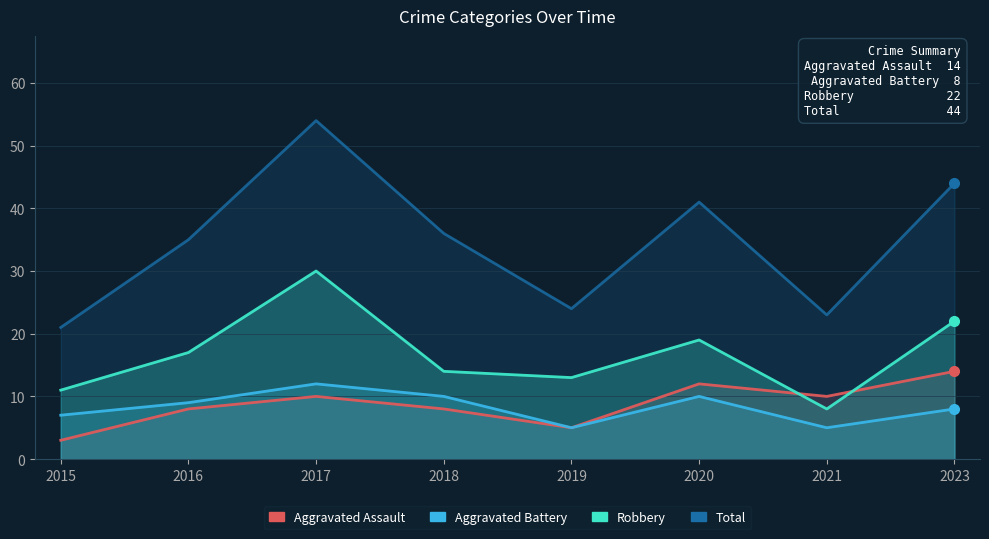

The Robbery series shows 19 at 2020. True or false?

True